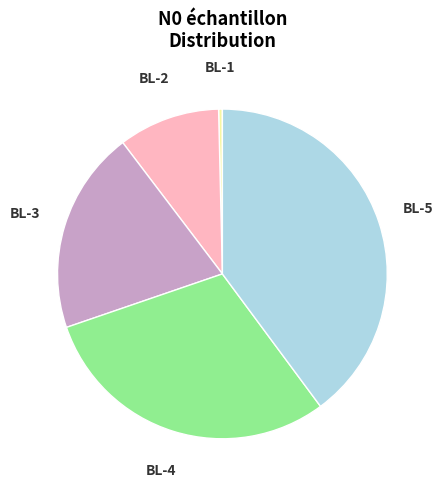

Which slice is the smallest?

BL-1